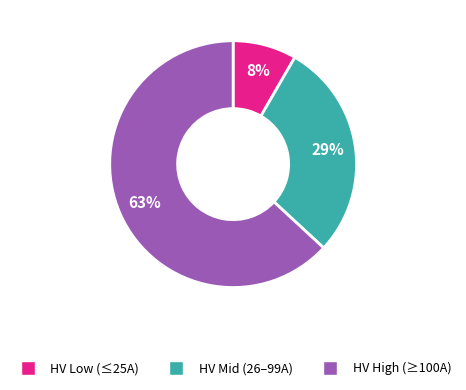

To the nearest percent, what is the difference between the largest and smallest slice percentages?

55%